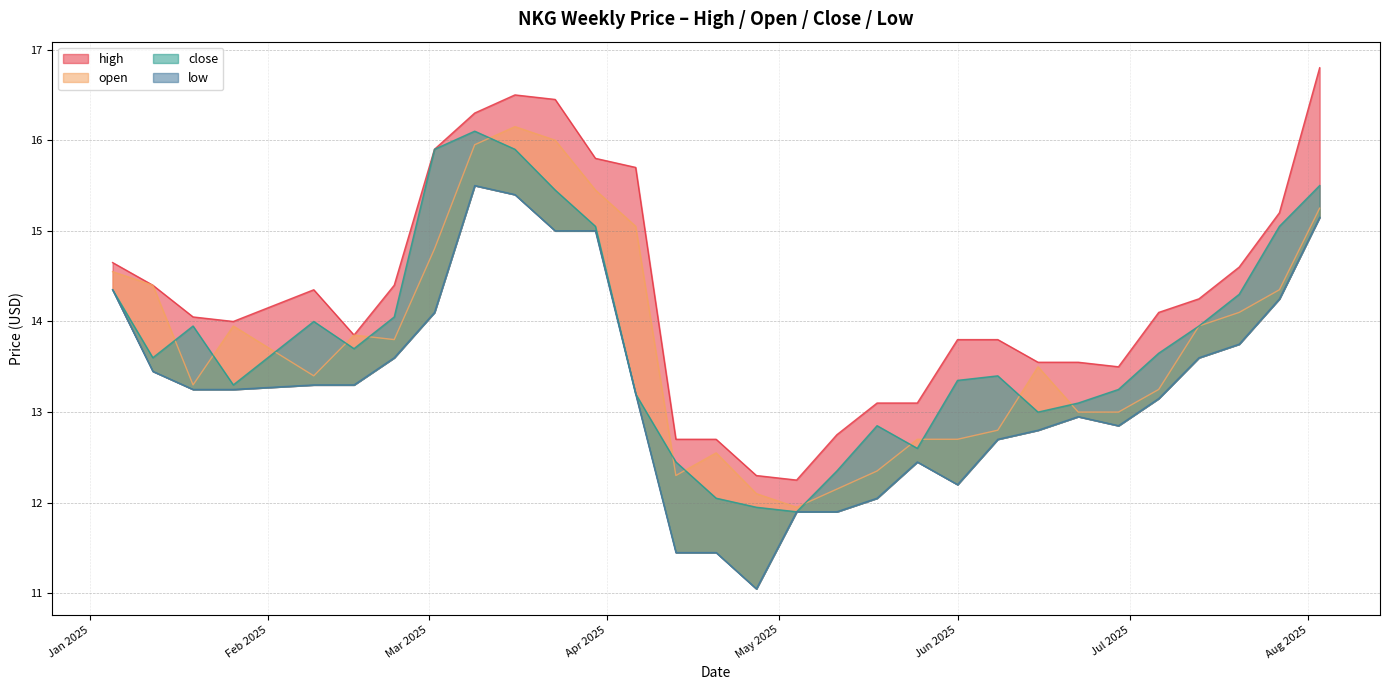

Rank the series at 2025-02-16 from lowest to highest value.

low, close, high, open